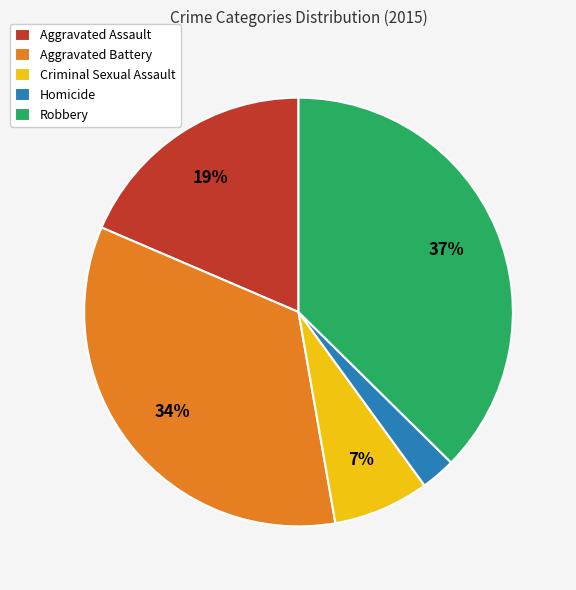

How many slices are in this pie chart?

5